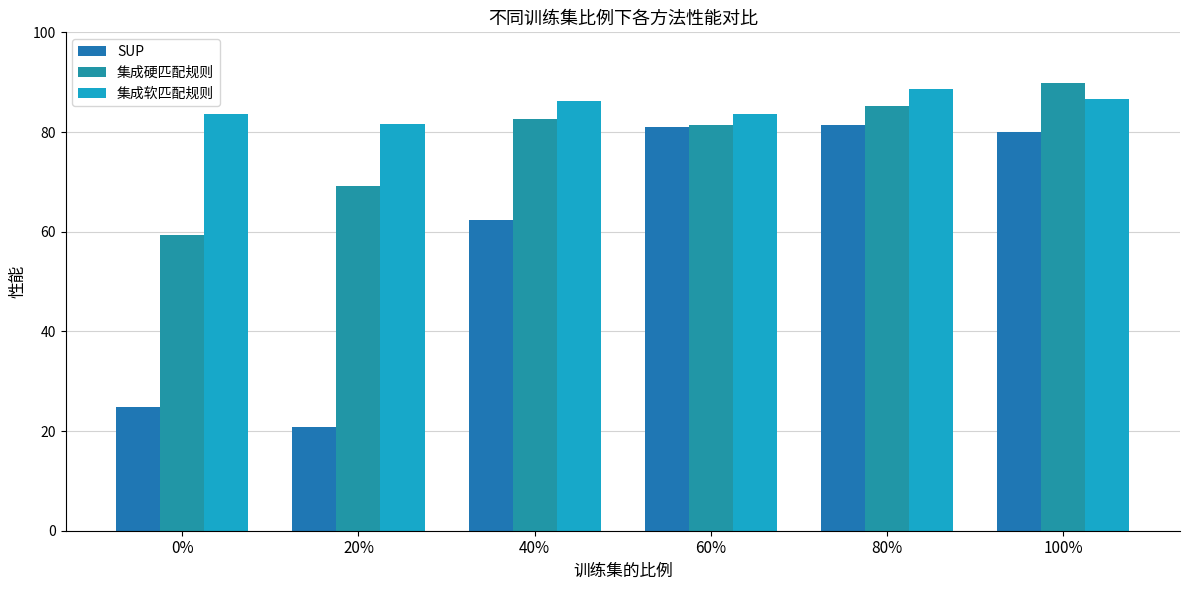

Which series has the largest range (max minus min)?

SUP